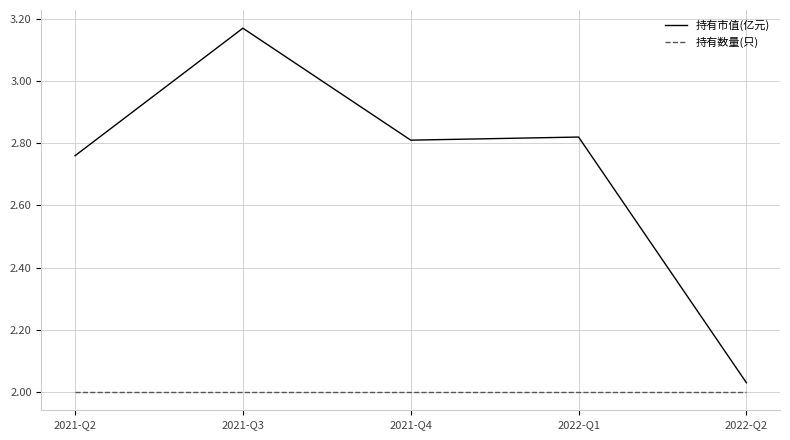

At which category does the chart reach its peak across all series?

2021-Q3